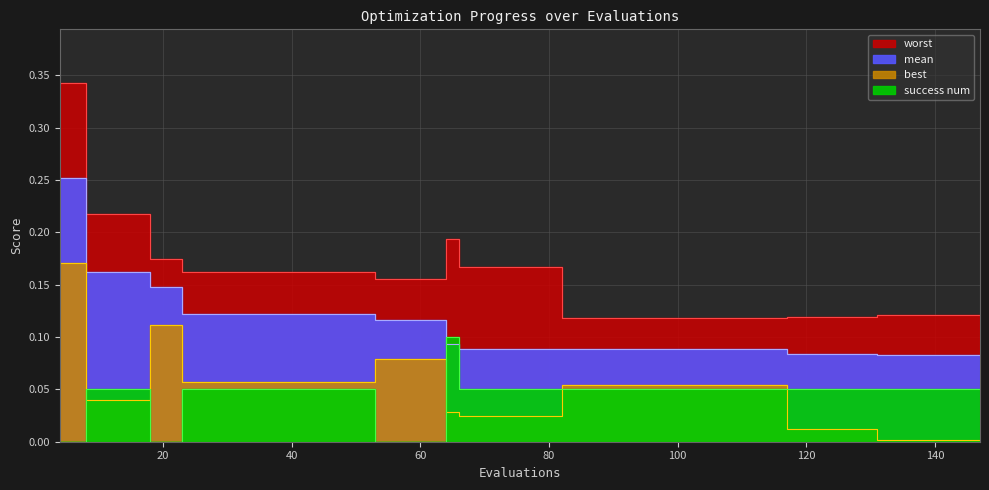

Reading right to left, what are all the values shown in this chart?

mean: 0.1	0.1	0.1	0.1	0.1	0.1	0.1	0.1	0.1	0.1	0.1	0.1	0.1	0.1	0.1	0.1	0.1	0.1	0.1	0.1	0.1	0.1	0.1	0.1	0.1	0.1	0.1	0.1	0.1	0.1	0.1	0.1	0.1	0.1	0.1	0.1	0.2	0.2	0.2	0.3
best: 0.0	0.0	0.0	0.0	0.0	0.0	0.0	0.0	0.0	0.1	0.1	0.1	0.1	0.1	0.1	0.1	0.1	0.1	0.0	0.0	0.0	0.0	0.0	0.1	0.1	0.1	0.1	0.1	0.1	0.1	0.1	0.1	0.1	0.1	0.1	0.1	0.0	0.0	0.0	0.2
worst: 0.1	0.1	0.1	0.1	0.1	0.1	0.1	0.1	0.1	0.1	0.1	0.1	0.1	0.1	0.1	0.1	0.1	0.1	0.2	0.2	0.2	0.2	0.2	0.2	0.2	0.2	0.2	0.2	0.2	0.2	0.2	0.2	0.2	0.2	0.2	0.2	0.2	0.2	0.2	0.3
success num: 0.1	0.1	0.1	0.1	0.1	0.1	0.1	0.1	0.1	0.1	0.1	0.1	0.1	0.1	0.1	0.1	0.1	0.1	0.1	0.1	0.1	0.1	0.1	0.0	0.0	0.0	0.1	0.1	0.1	0.1	0.1	0.1	0.1	0.1	0.0	0.0	0.1	0.1	0.1	0.0